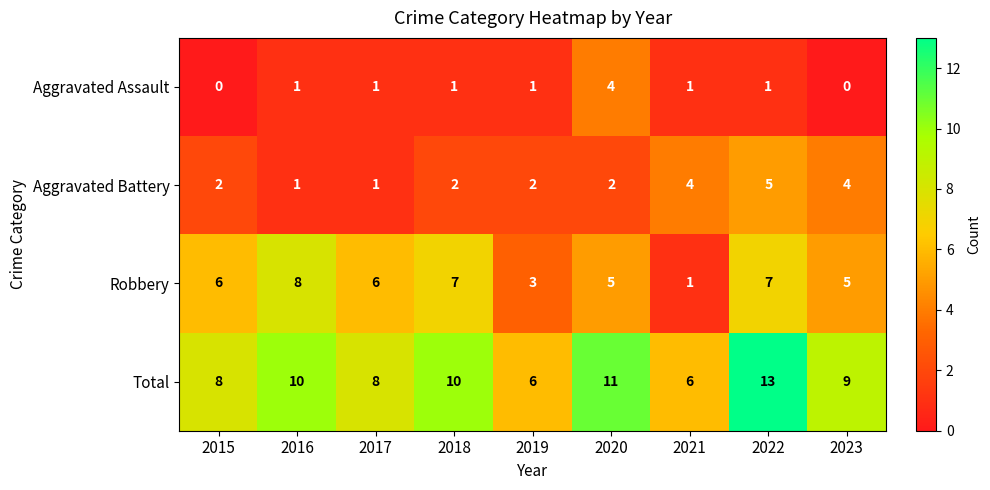

What is the highest value of the Robbery series?

8